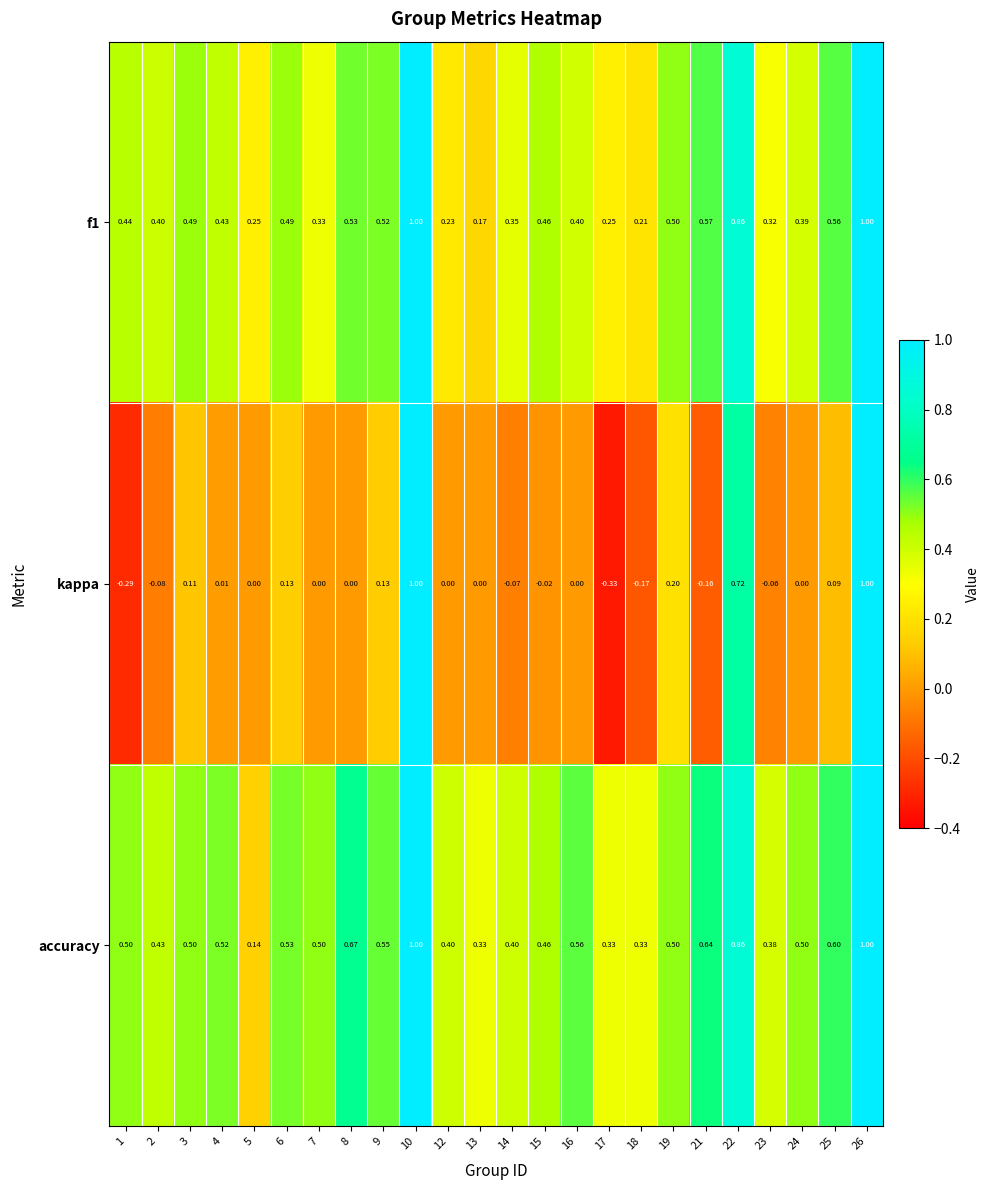

Which series has the widest spread of values?

kappa